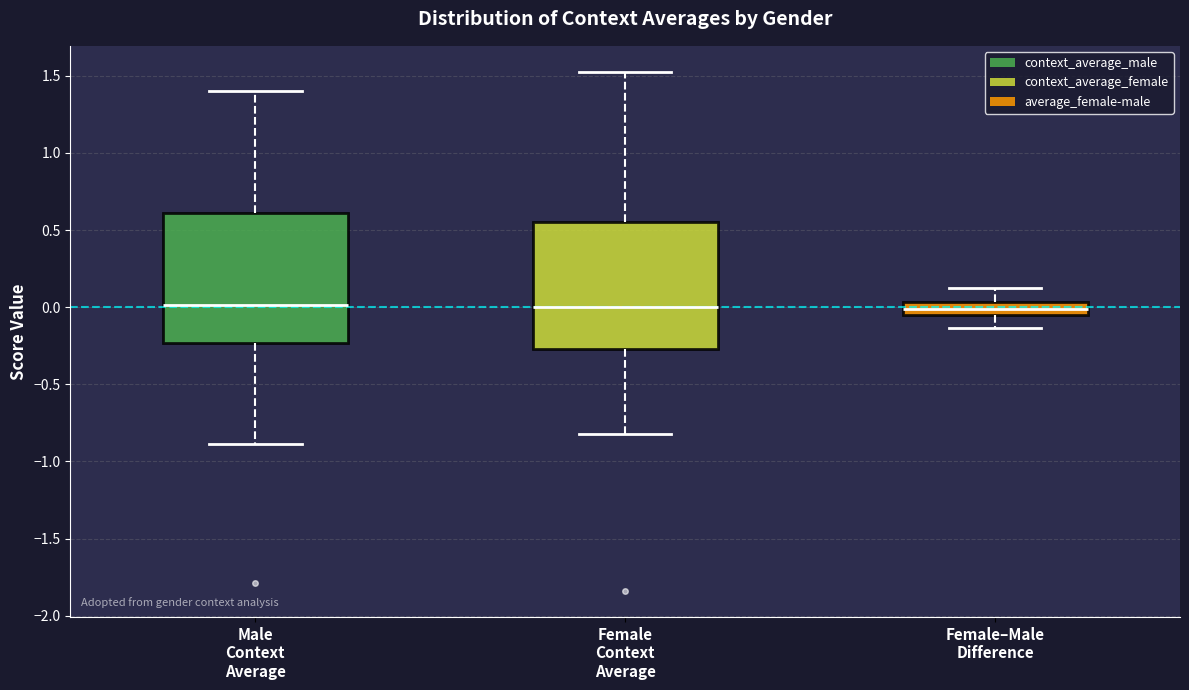

Reading left to right, read every box against the y-axis: the position of its median line, the range the box covers, and the ends of its whiskers. The values are not printed on the chart, so give them approximately, as read against the axis.

Male Context Average: median 0.00, box -0.25 to 0.60, whiskers -0.90 to 1.40
Female Context Average: median 0.00, box -0.25 to 0.55, whiskers -0.80 to 1.55
Female–Male Difference: median 0.00, box -0.05 to 0.05, whiskers -0.15 to 0.10